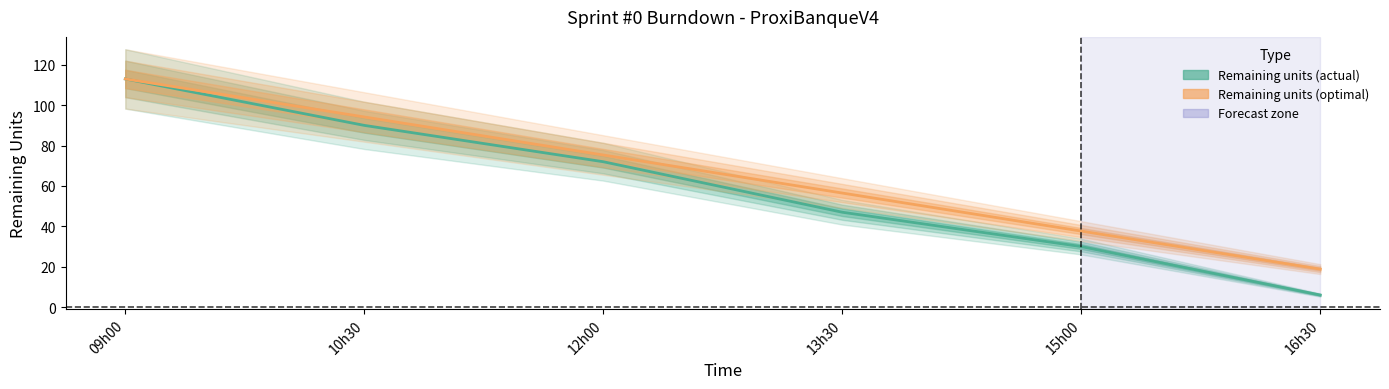

What is the difference between the maximum and minimum values in the Remaining units (actual) series?

107.0